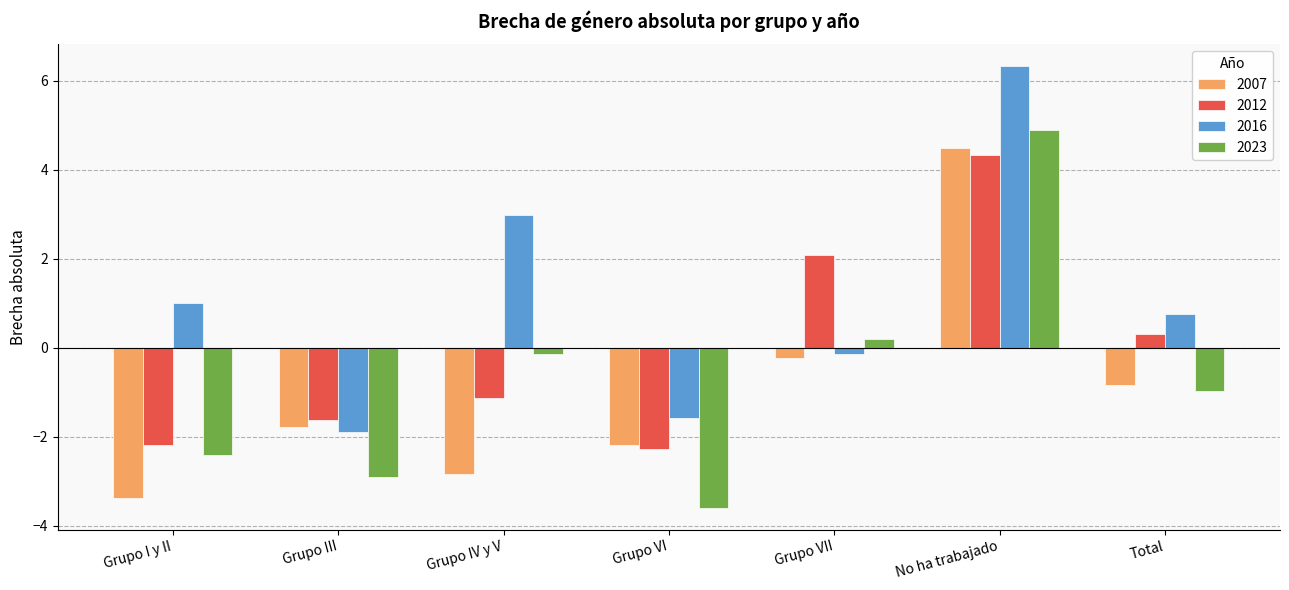

What is the difference between the maximum and second lowest values in the 2016 series?

7.9